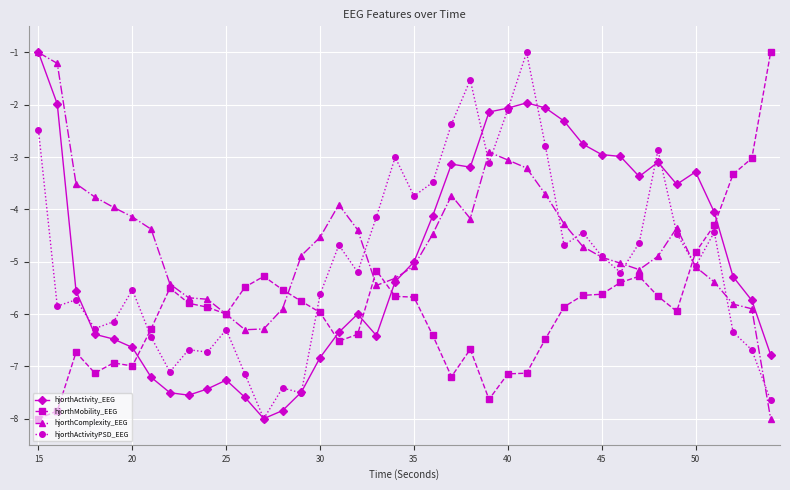

What is the highest value of the hjorthActivityPSD_EEG series?

-1.0